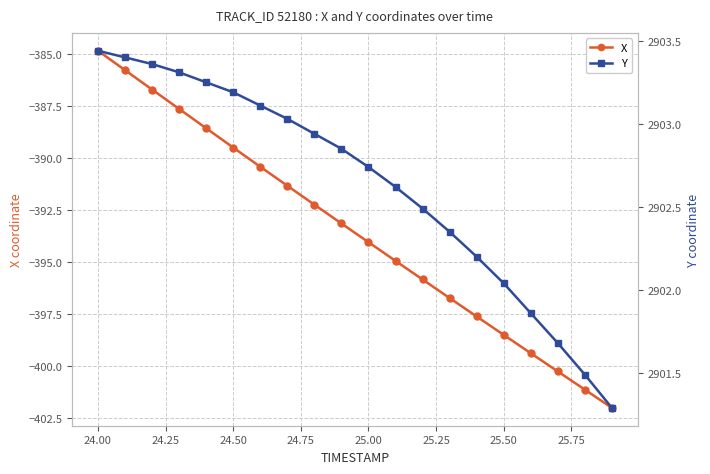

How many data points in X are less than -393?

11